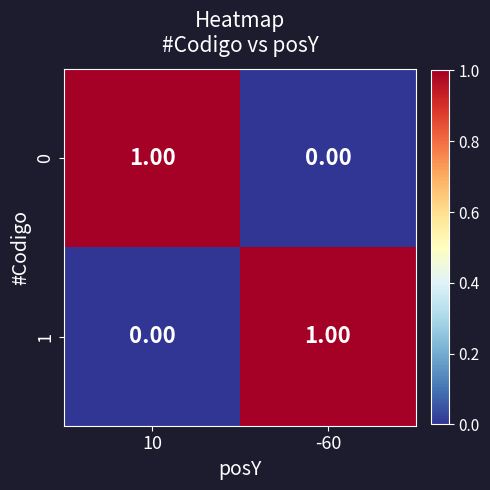

At 10, list the series in order from largest to smallest.

0, 1